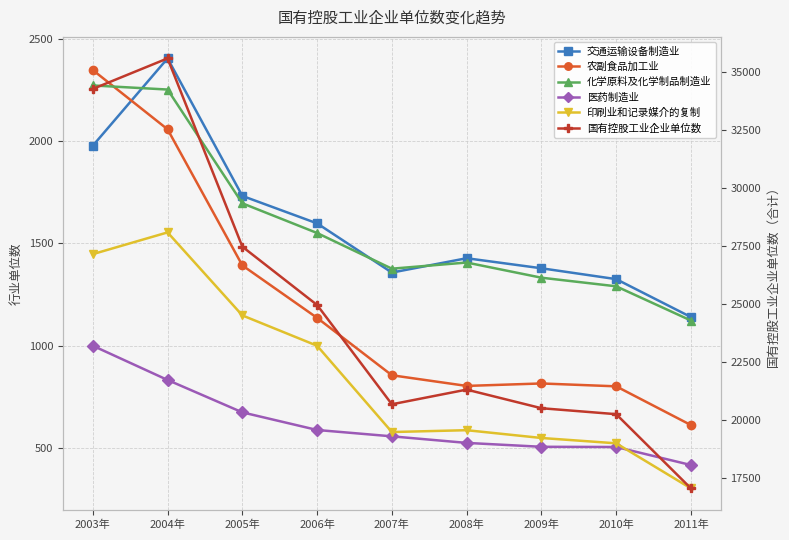

Where is 交通运输设备制造业 nearest to the value 1772?

2005年